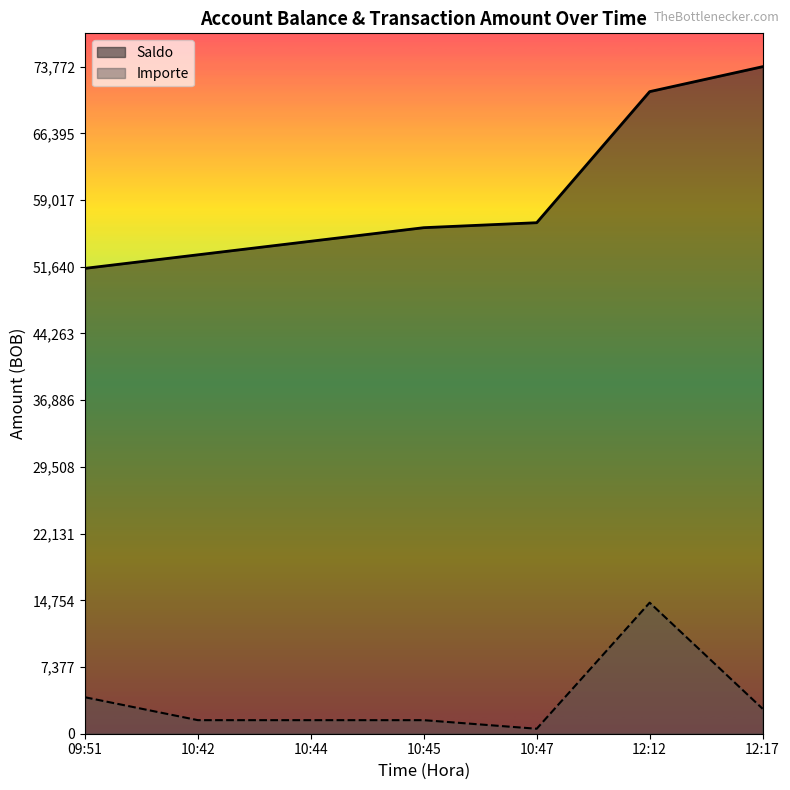

True or false: Importe and Saldo cross at least once.

False